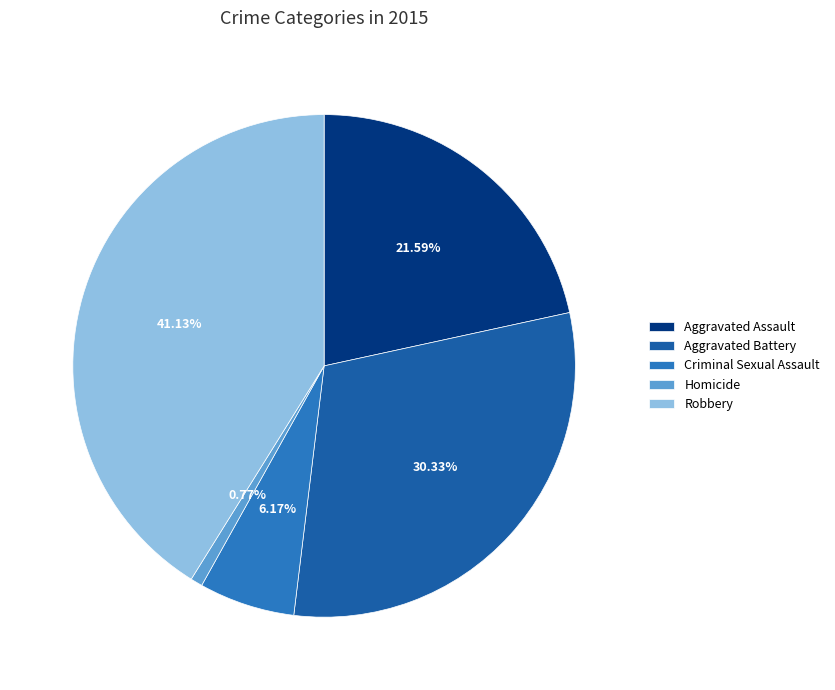

True or false: Aggravated Assault accounts for 22% of the total.

True